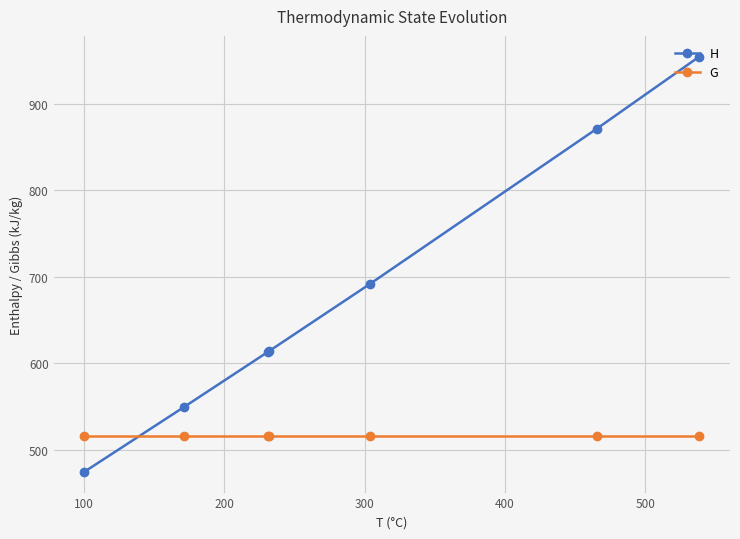

Which series has the largest range (max minus min)?

H